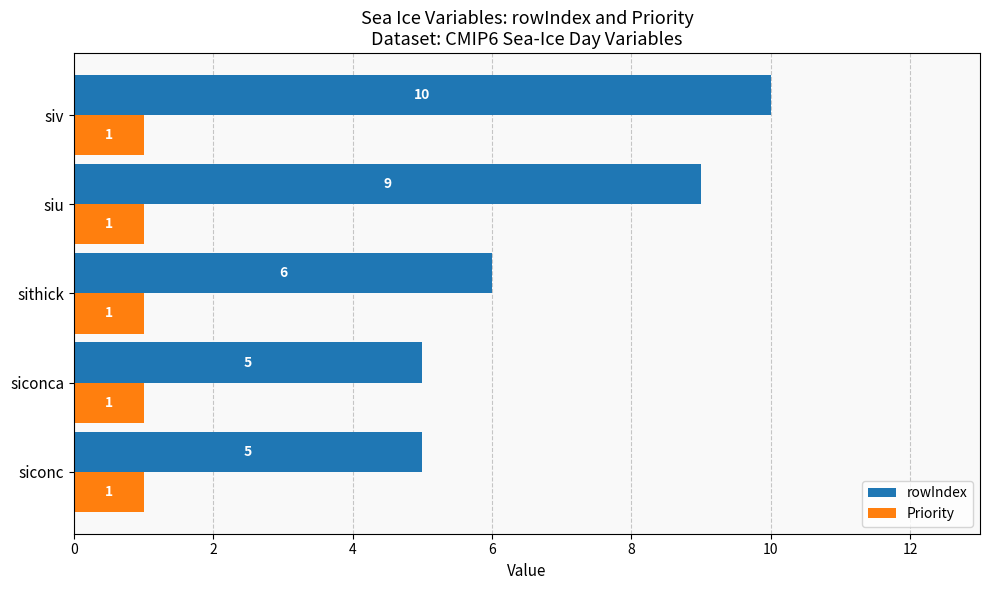

The value of rowIndex at siconc is 5. True or false?

True